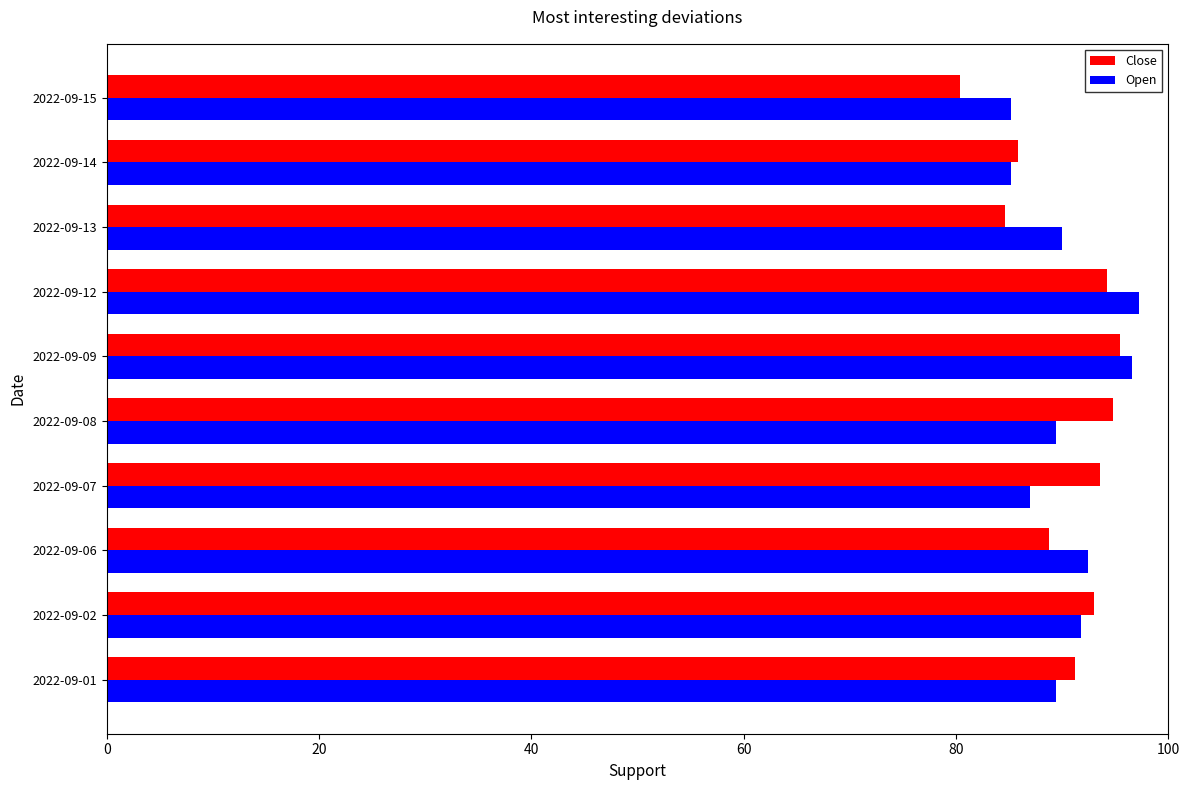

What is the total value across all series at 2022-09-06?

181.2